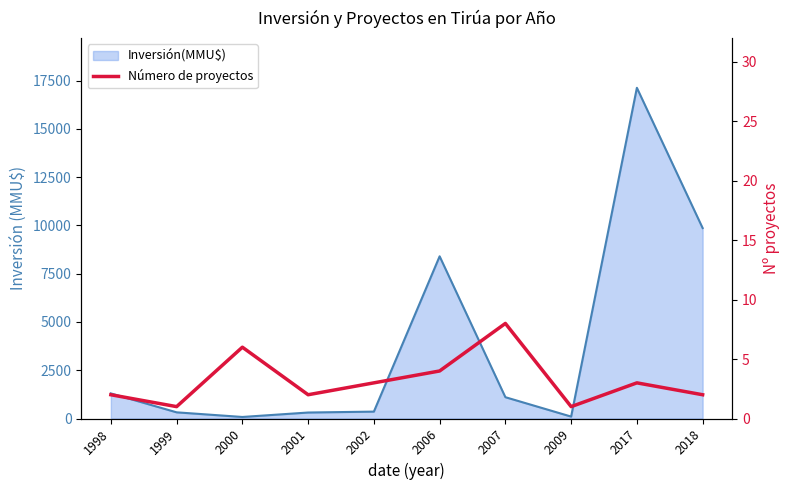

The value at 2009 is 0. True or false?

False